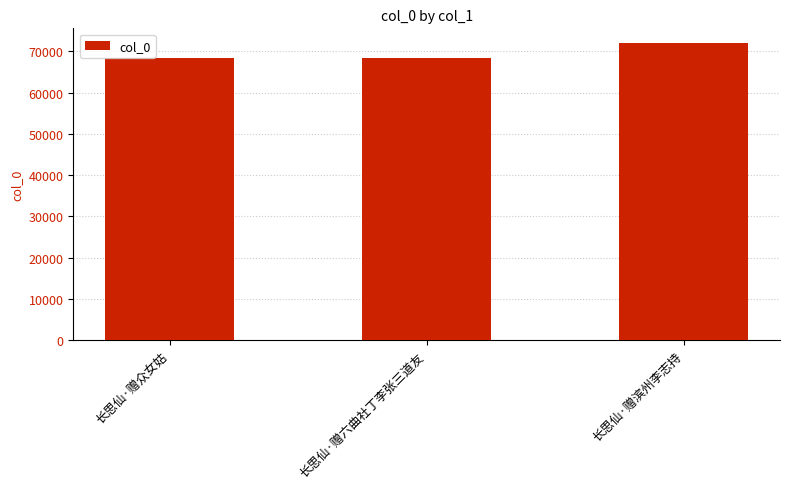

Is it true that the value at 长思仙·赠众女姑 is 68354?

True